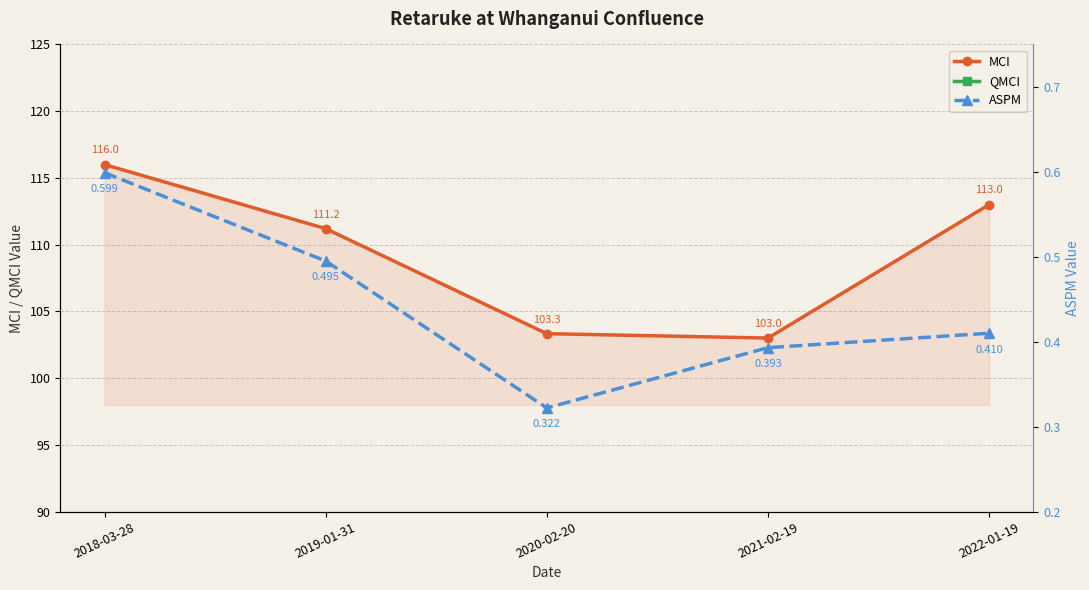

What is the difference between the MCI values at 2022-01-19 and 2020-02-20?

9.7